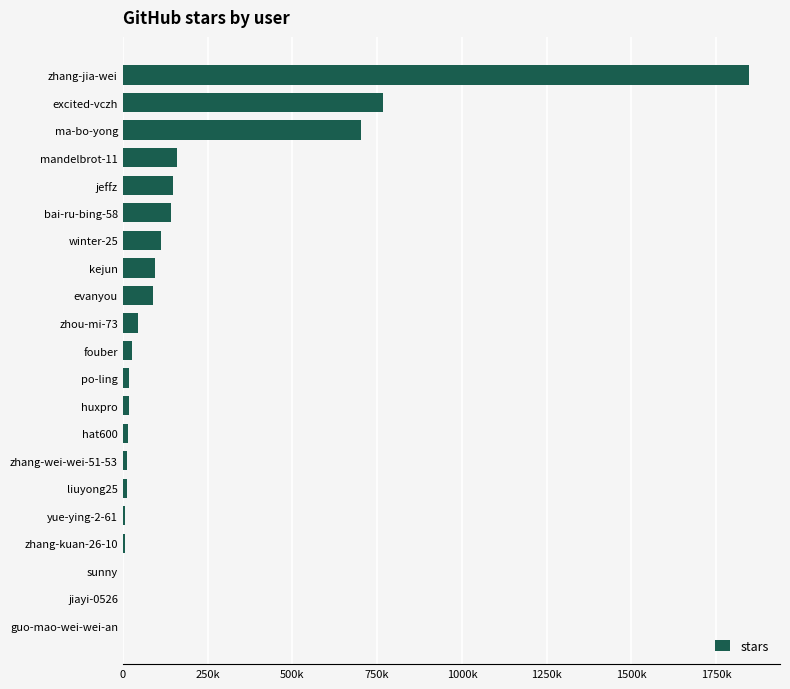

Are the bars horizontal?

Yes